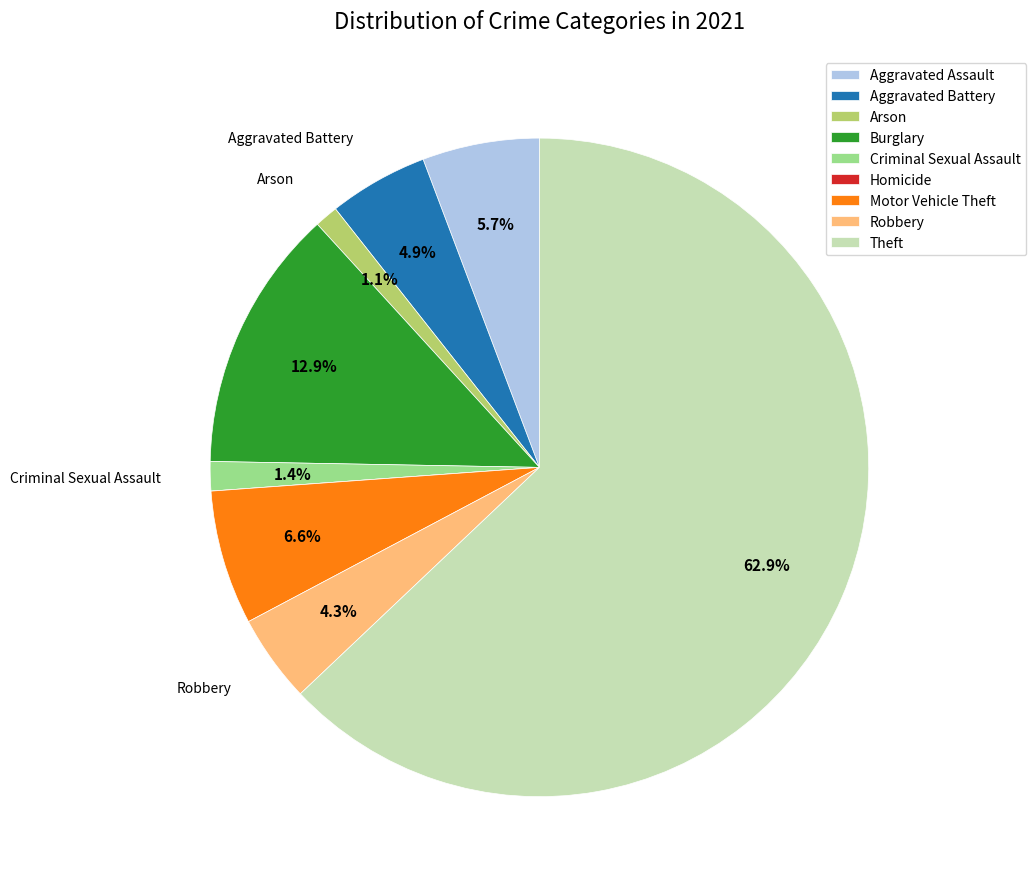

Is Theft the majority of the pie?

Yes